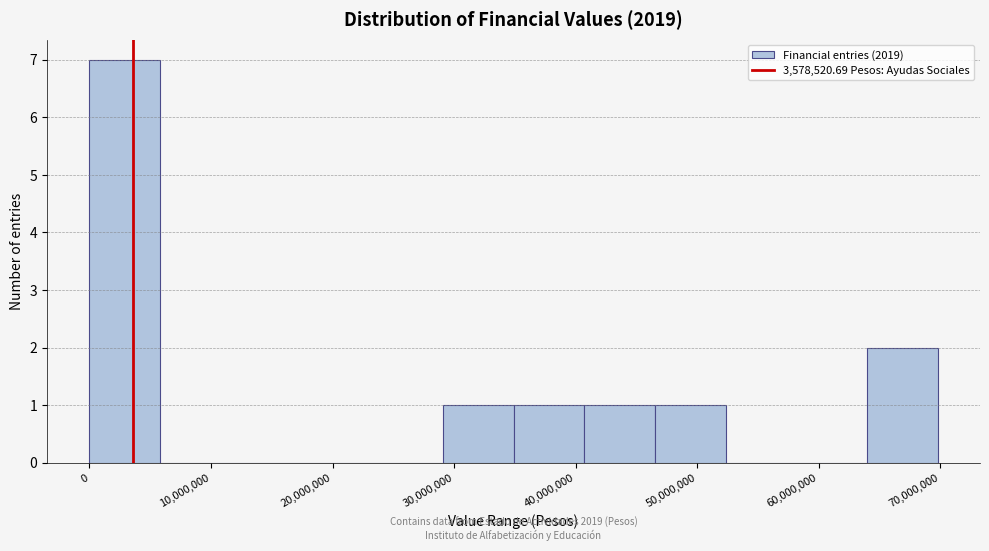

Which range on the x-axis has the tallest bar?

0 to 6000000